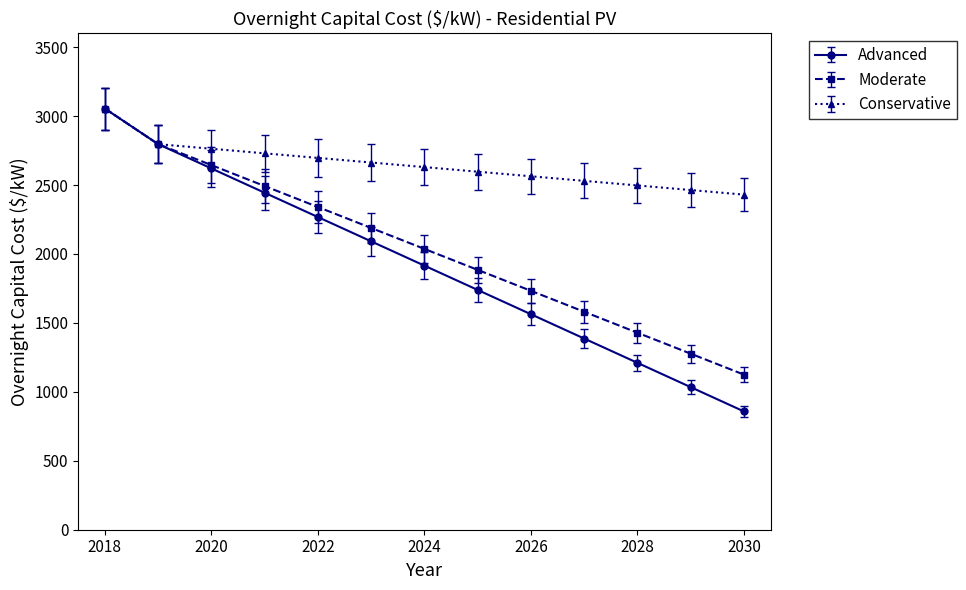

Which series has the widest spread of values?

Advanced